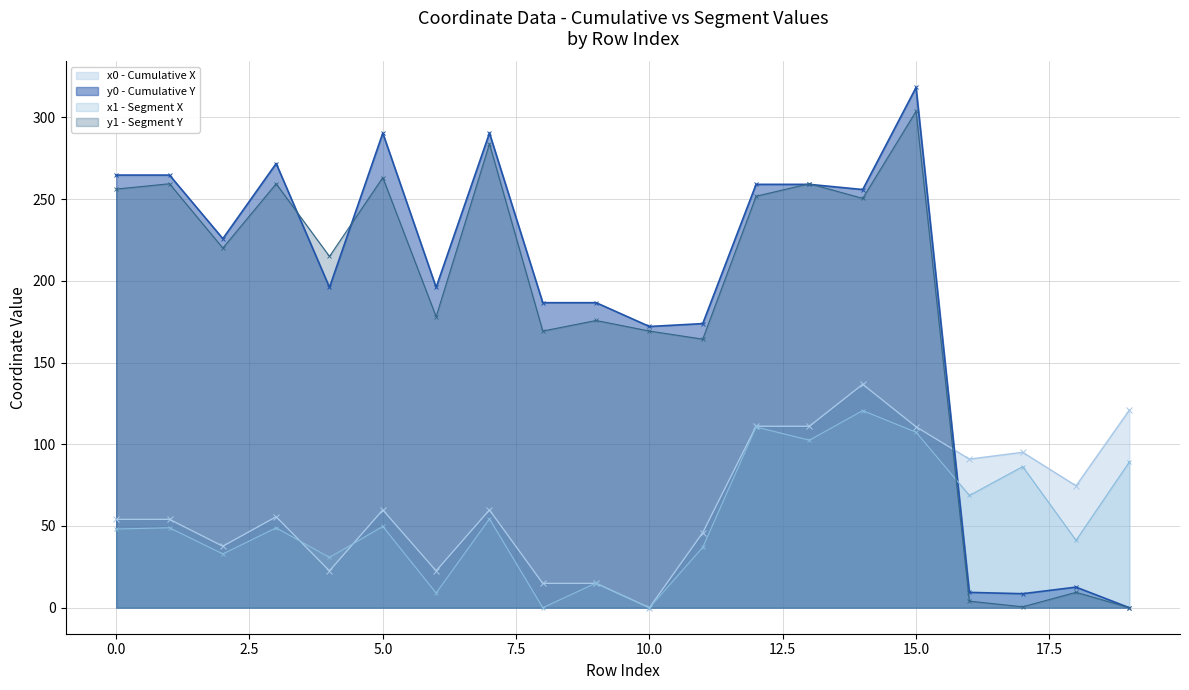

True or false: x0 and x1 cross at least once.

True